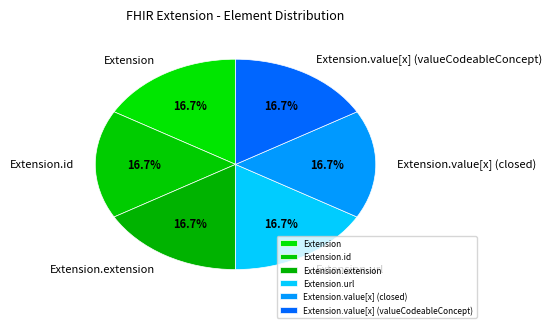

Does Extension.value[x] (valueCodeableConcept) account for over 50% of the chart?

No